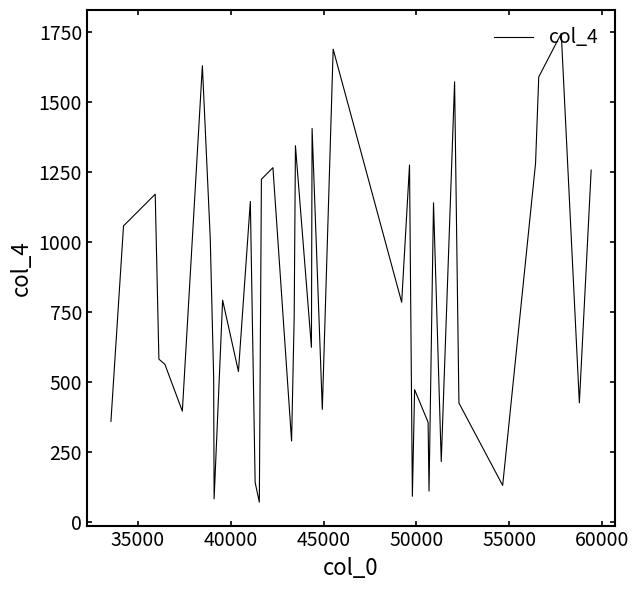

What is the maximum value shown in the chart?

1745.5